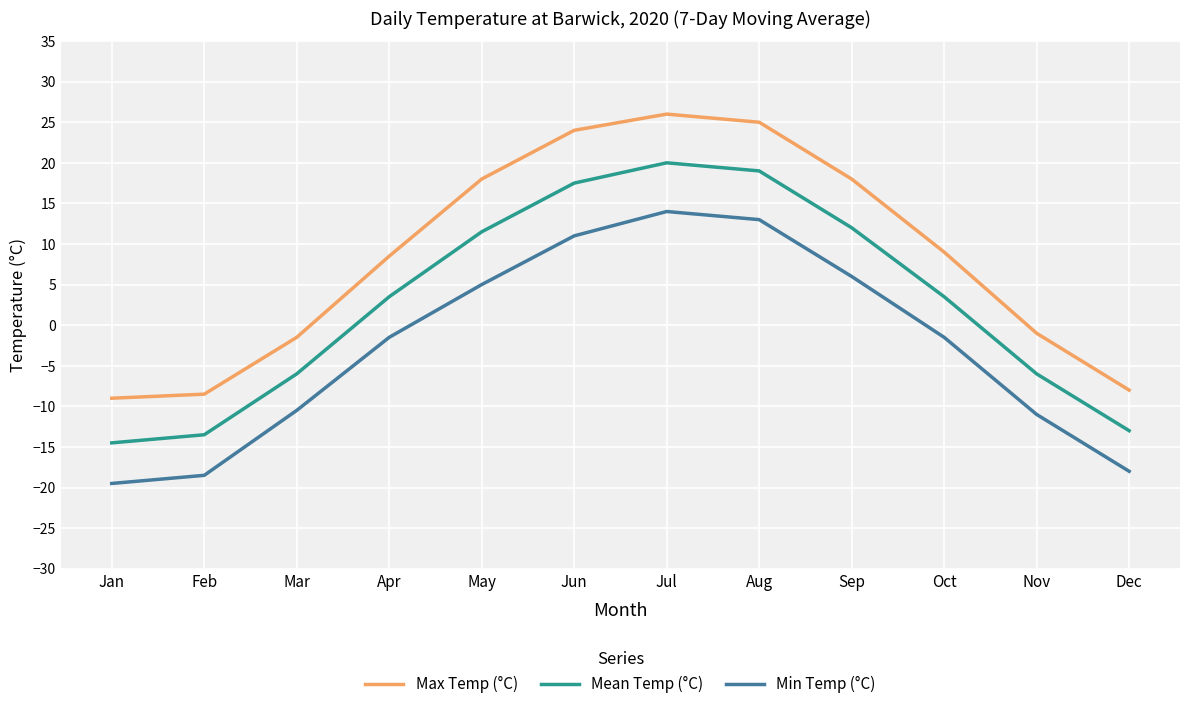

What is the difference between the maximum and minimum values in the Mean Temp (°C) series?

34.5